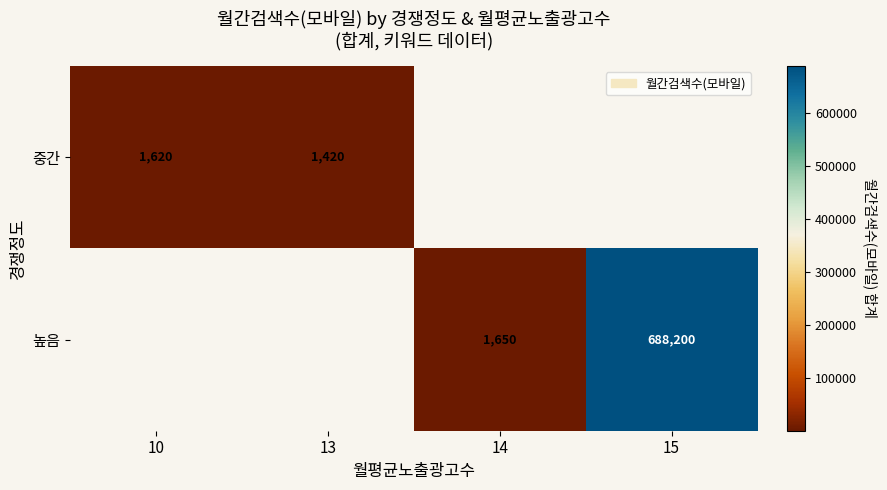

The value of 중간 at 10 is 649. True or false?

False